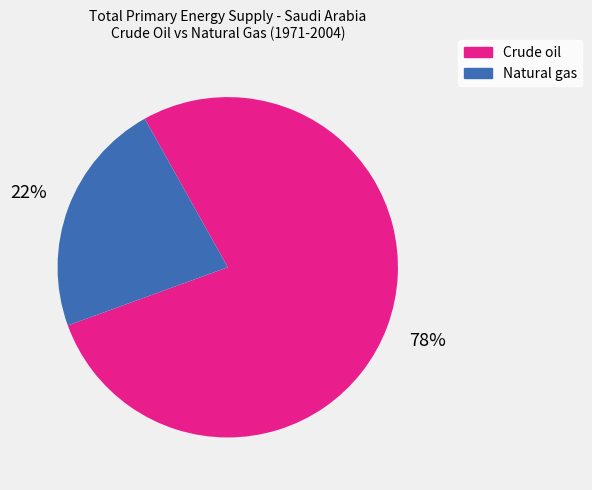

To the nearest percent, what percentage of the pie is Crude oil?

78%